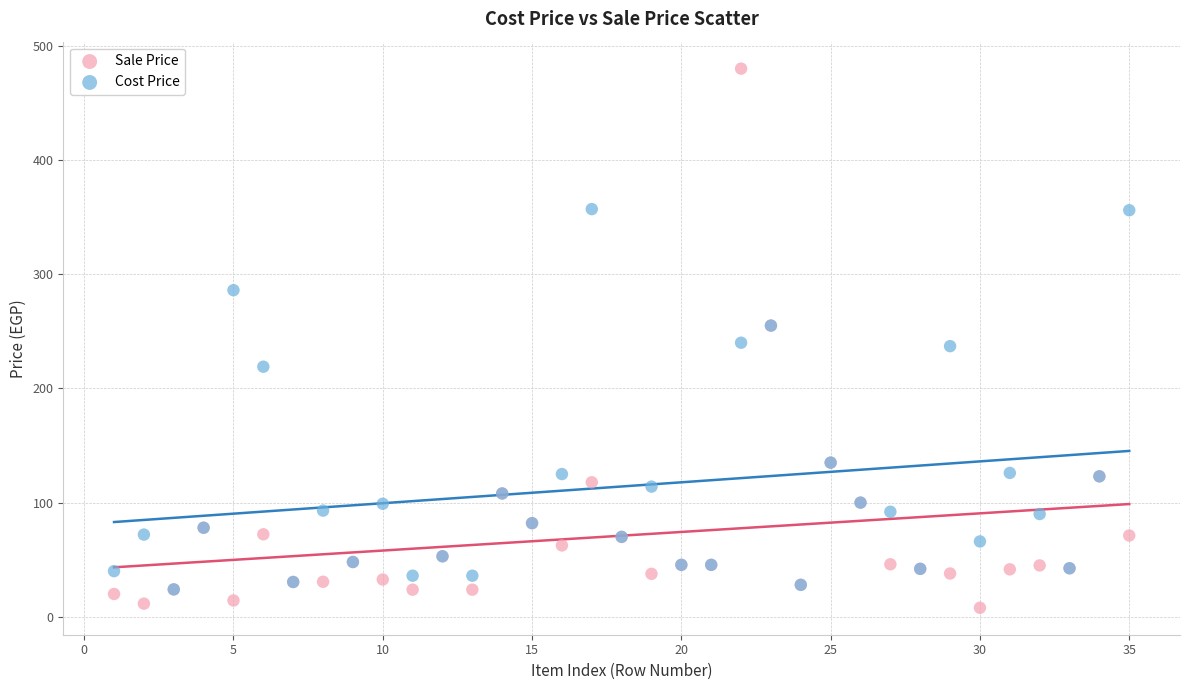

Which series contains the highest Y value?

Sale Price